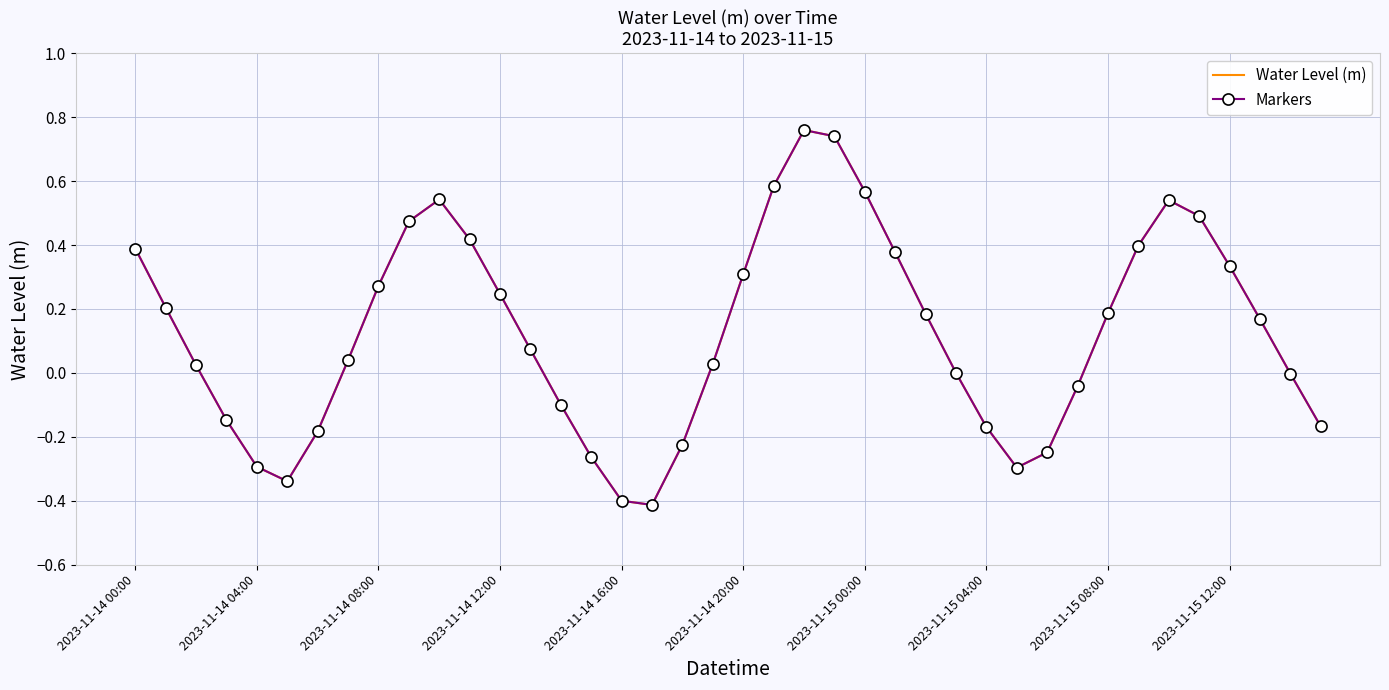

At which category is the sum across all series the highest?

22